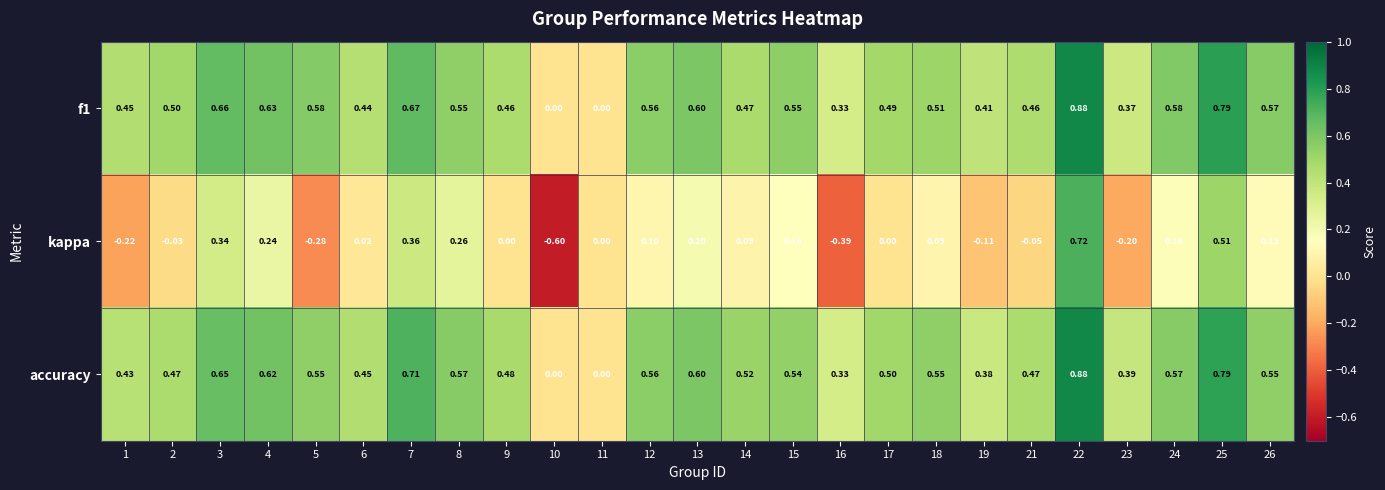

At which category is the sum across all series the highest?

22